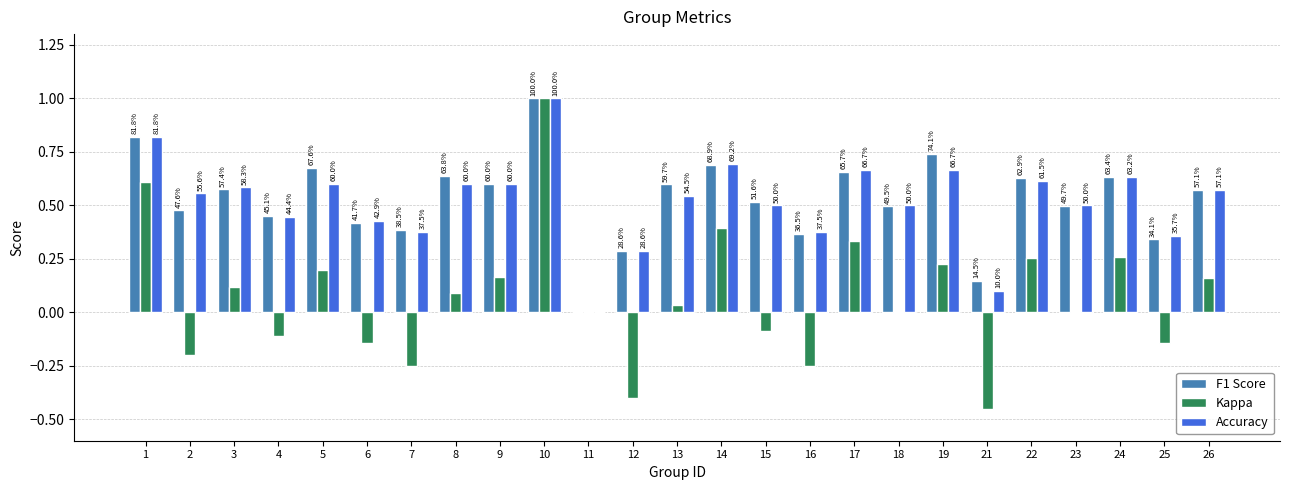

What is the difference between the F1 Score values at 2 and 3?

0.1